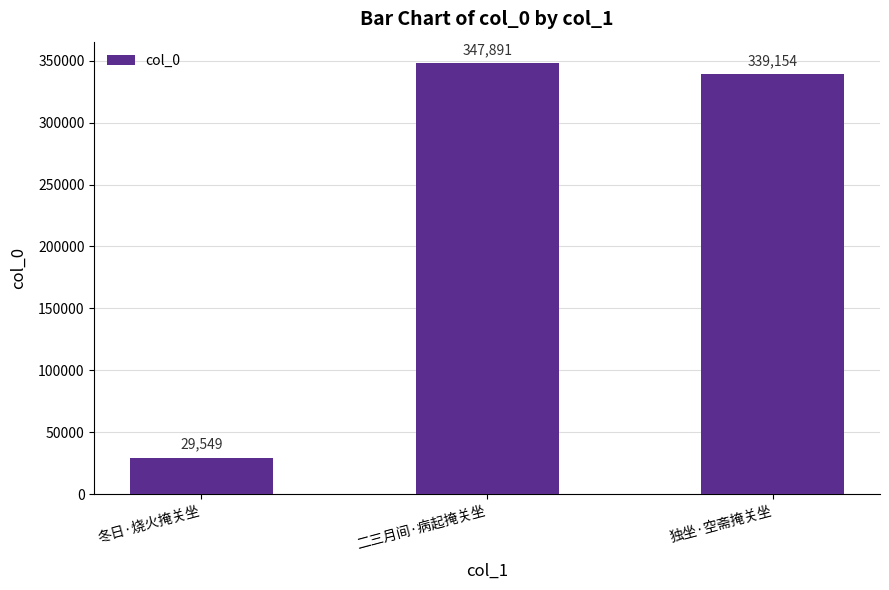

What is the average value?

238865